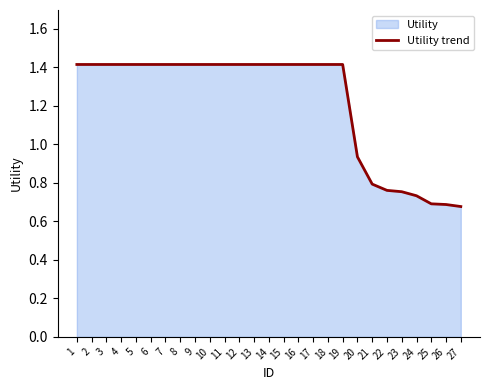

How many data points does each series have?

27